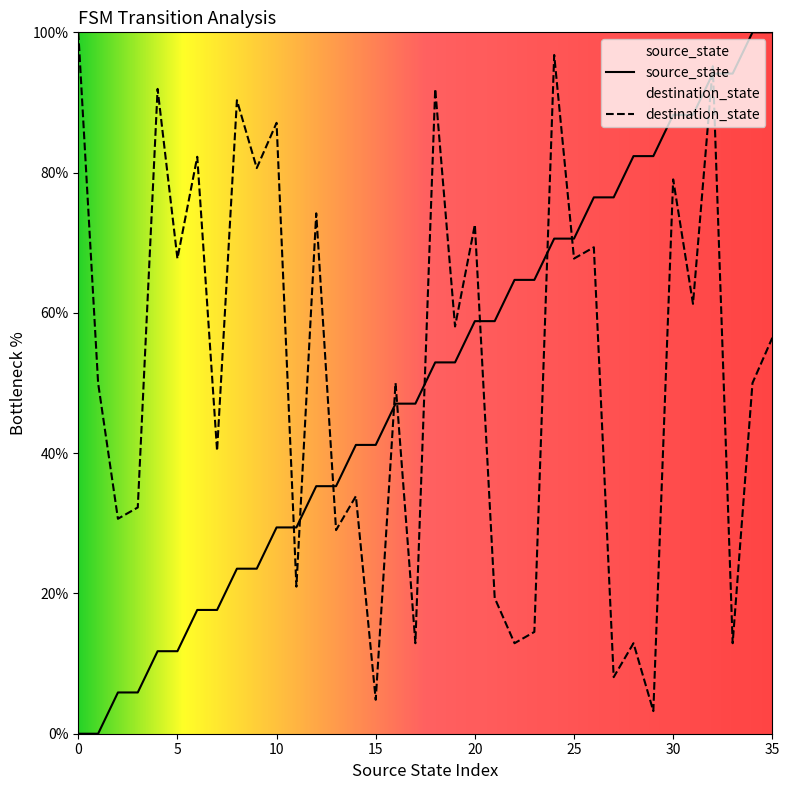

True or false: there are more than 1 points higher than both neighbors.

False